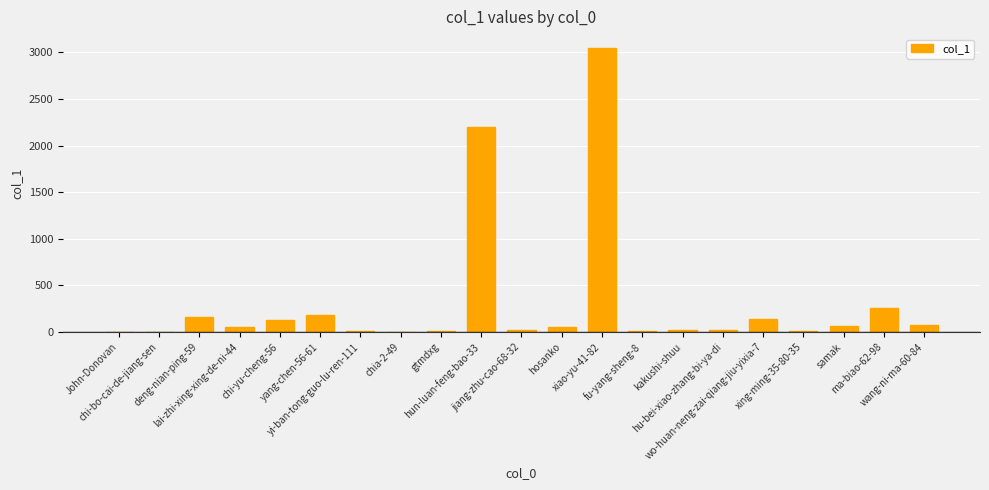

What is the maximum value shown in the chart?

3044